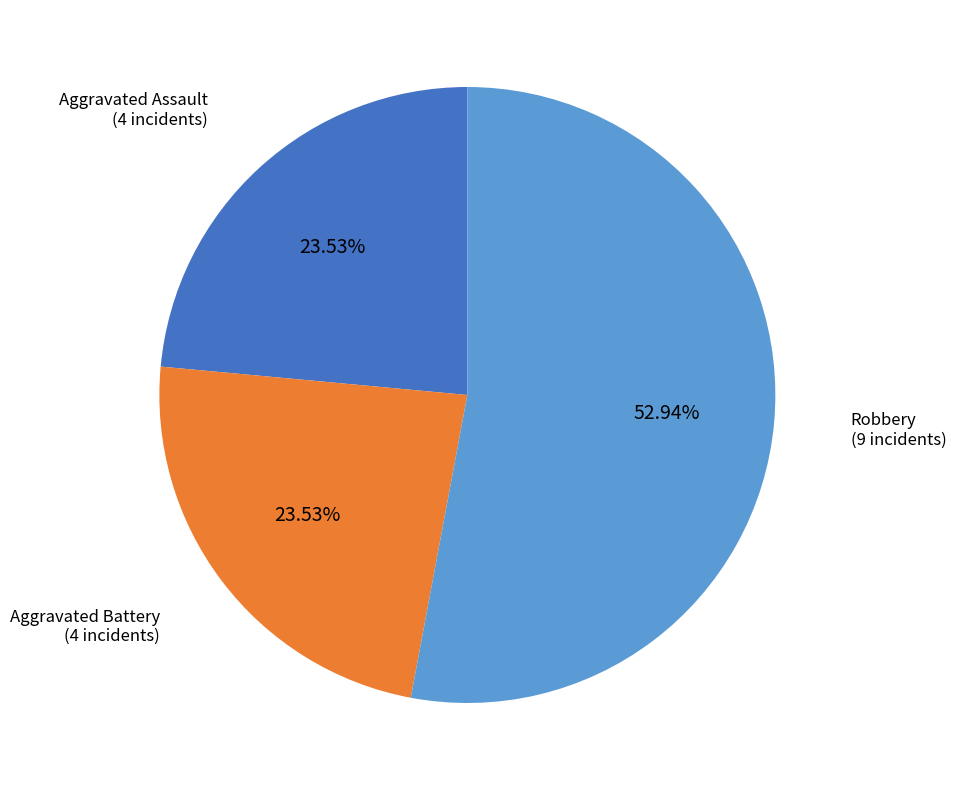

Do Aggravated Battery and Aggravated Assault together represent more than half of the pie?

No